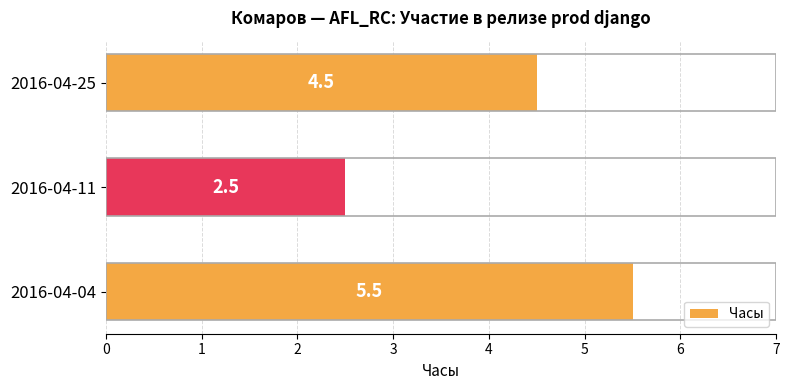

What is the ratio of the value at 2016-04-11 to the value at 2016-04-25?

0.6